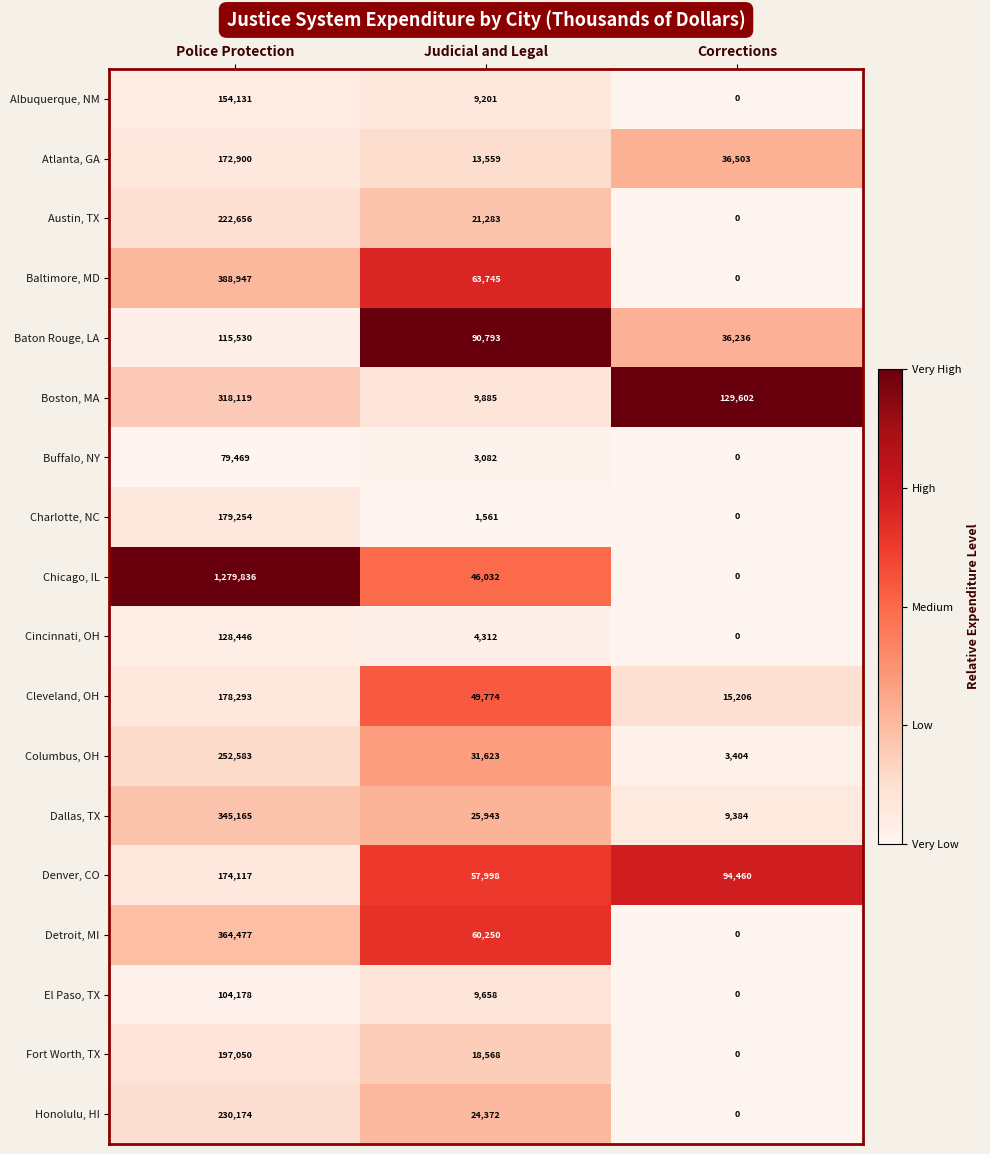

What is the difference between the maximum and minimum values in the Cleveland, OH series?

163087